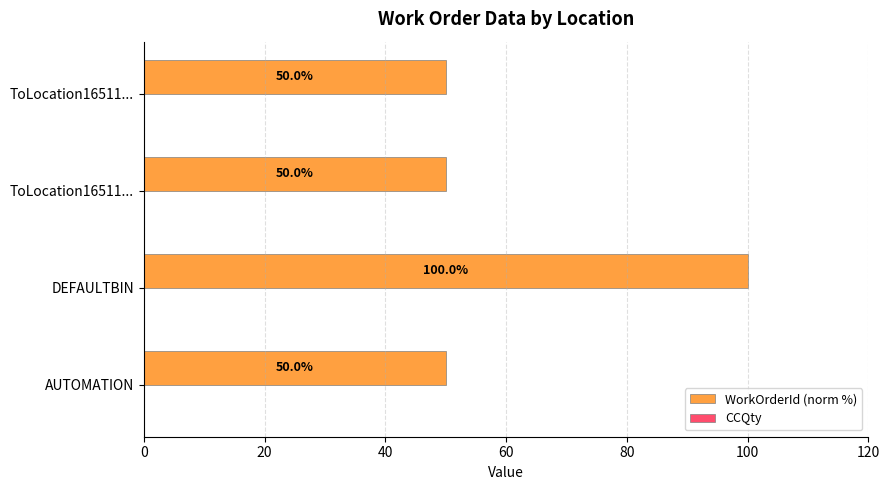

How many bars are there in total?

4